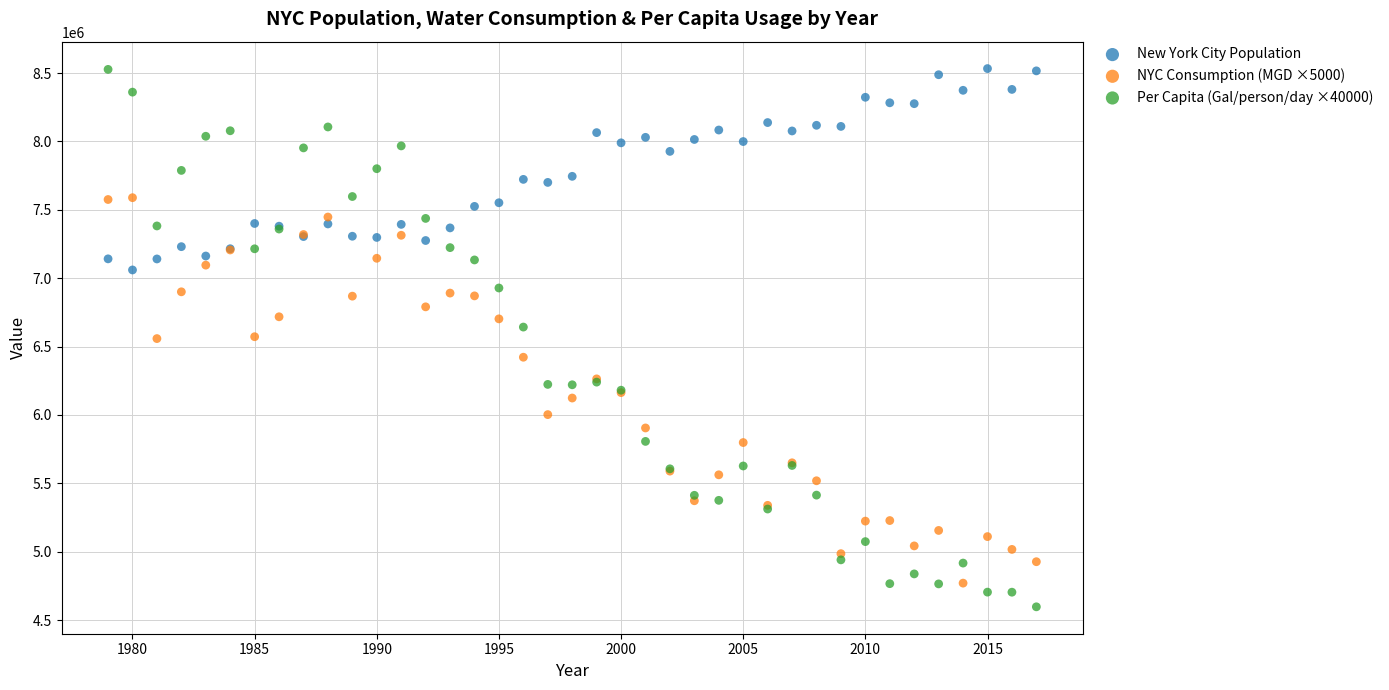

What is the X range (max minus min) for the scatter plot?

38.0